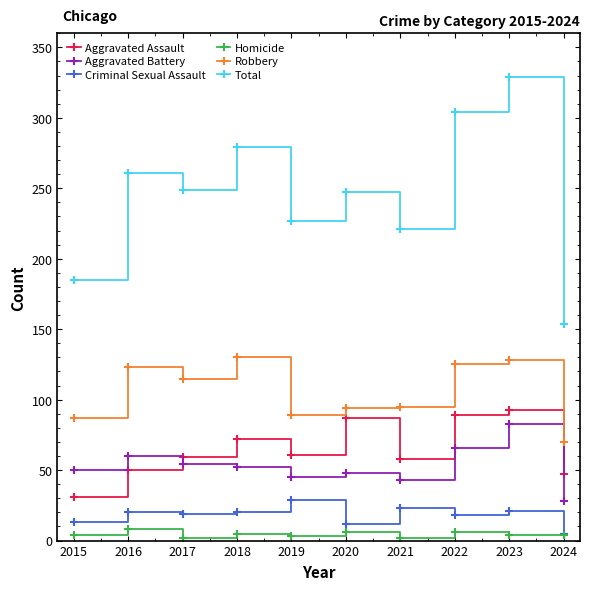

Count the number of categories in the chart.

10